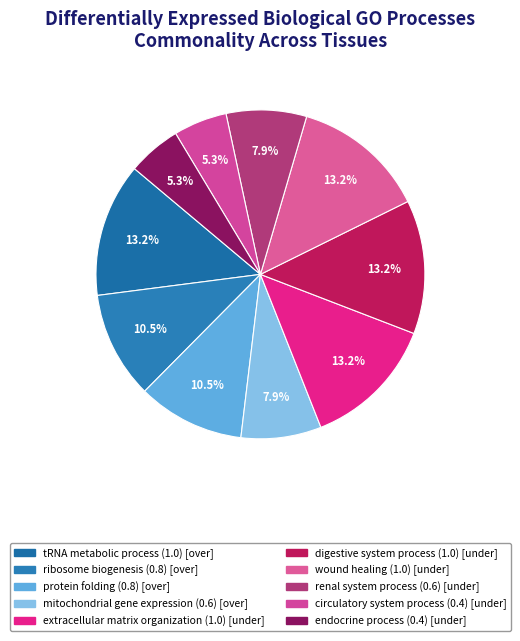

Which category has the smallest portion of the pie?

circulatory system process